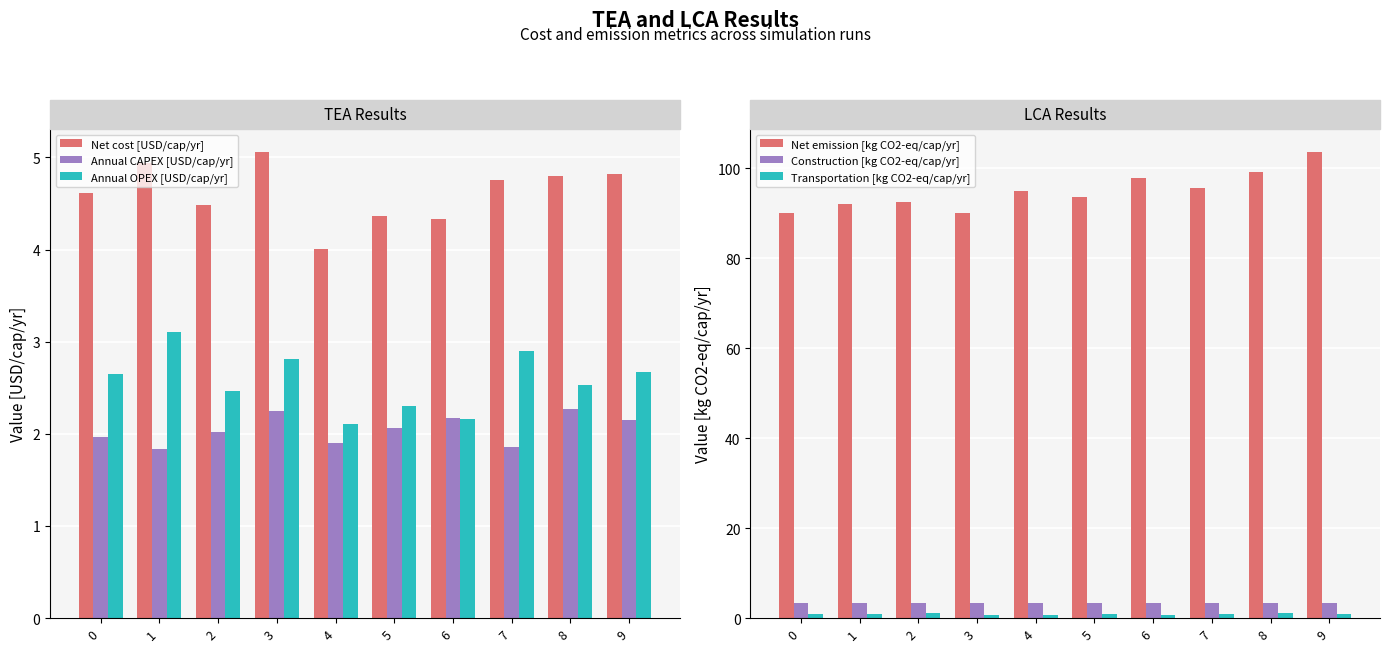

Reading right to left, transcribe all the data shown in this chart.

Net cost [USD/cap/yr]: 9=4.8	8=4.8	7=4.8	6=4.3	5=4.4	4=4.0	3=5.1	2=4.5	1=4.9	0=4.6
Annual CAPEX [USD/cap/yr]: 9=2.1	8=2.3	7=1.9	6=2.2	5=2.1	4=1.9	3=2.2	2=2.0	1=1.8	0=2.0
Annual OPEX [USD/cap/yr]: 9=2.7	8=2.5	7=2.9	6=2.2	5=2.3	4=2.1	3=2.8	2=2.5	1=3.1	0=2.6
Net emission [kg CO2-eq/cap/yr]: 9=103.5	8=99.1	7=95.6	6=97.9	5=93.7	4=95.0	3=89.9	2=92.4	1=92.0	0=90.1
Construction [kg CO2-eq/cap/yr]: 9=3.3	8=3.3	7=3.3	6=3.3	5=3.3	4=3.3	3=3.3	2=3.3	1=3.3	0=3.3
Transportation [kg CO2-eq/cap/yr]: 9=0.9	8=1.1	7=1.0	6=0.7	5=1.0	4=0.8	3=0.8	2=1.1	1=0.9	0=0.8